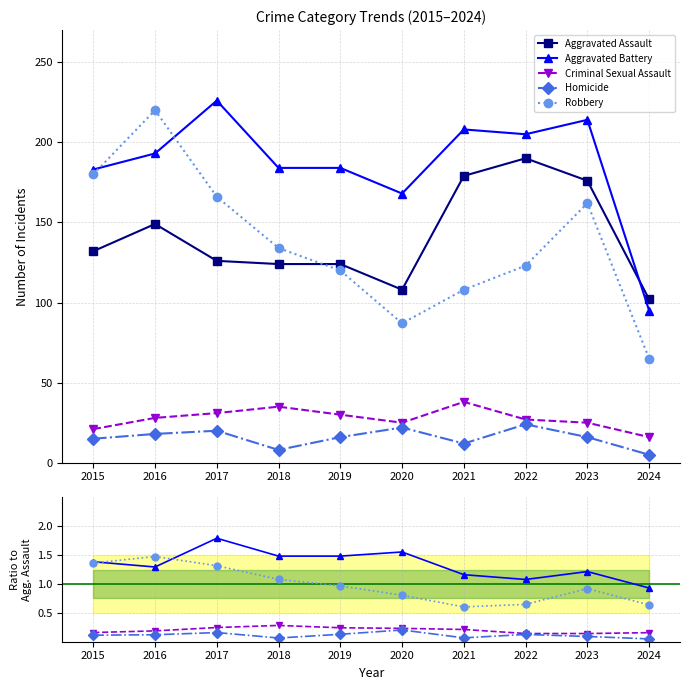

What are all the series names shown in the legend?

Aggravated Assault, Aggravated Battery, Criminal Sexual Assault, Homicide, Robbery